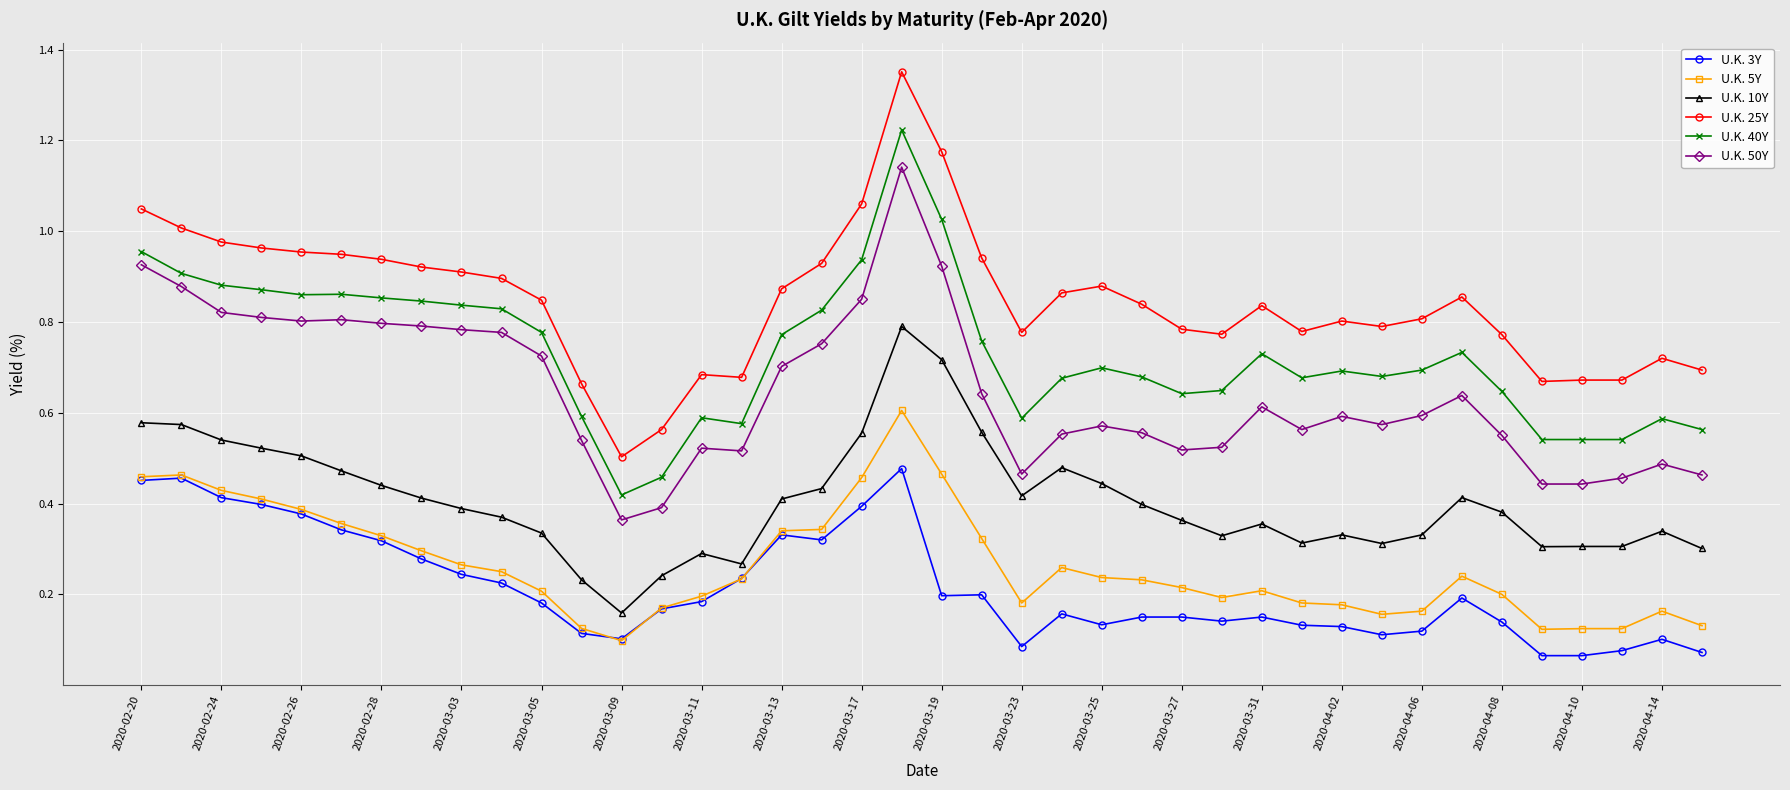

Which series has the largest total across all categories?

U.K. 25Y